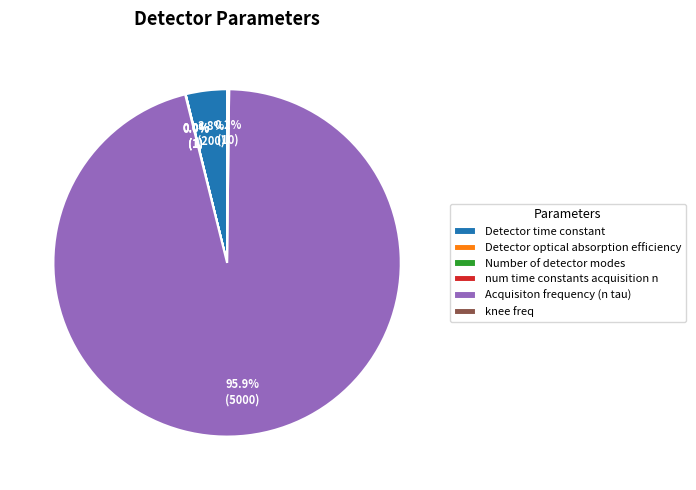

Which category has the biggest portion of the pie?

Acquisiton frequency (n tau)